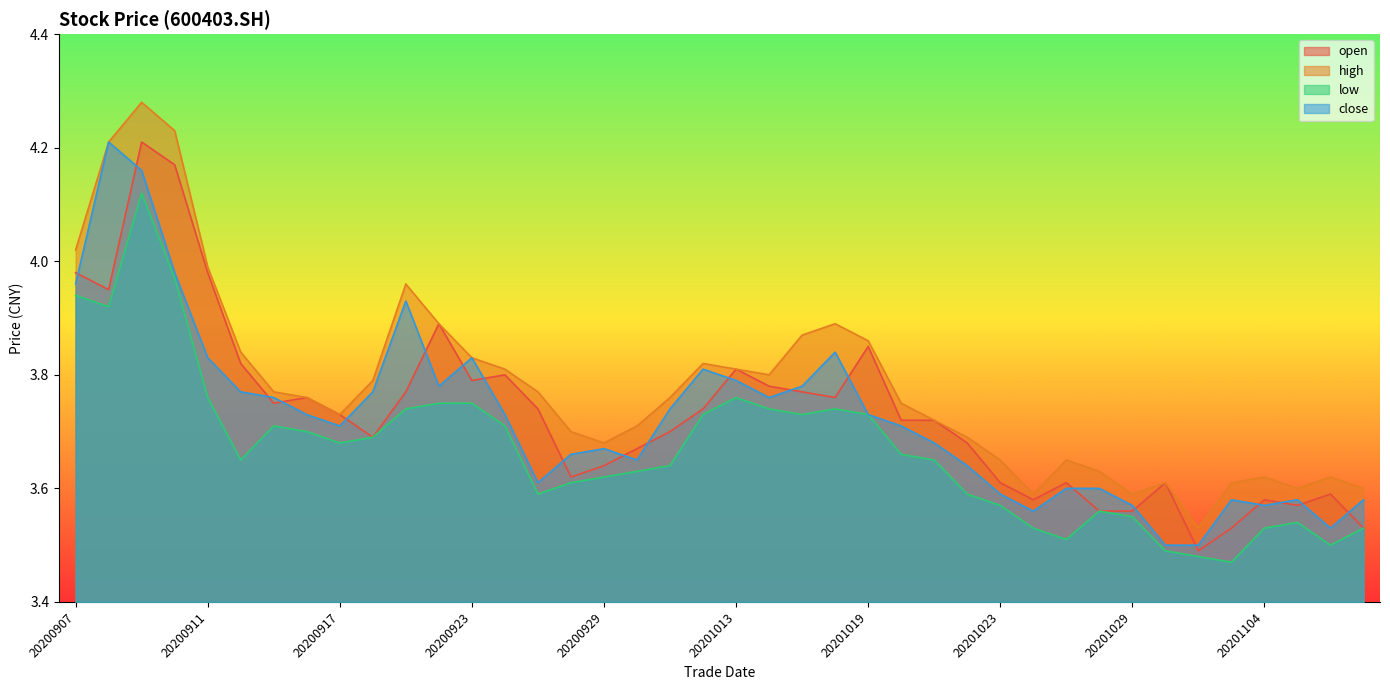

Rank the series by their maximum value, from highest to lowest.

high, open, close, low